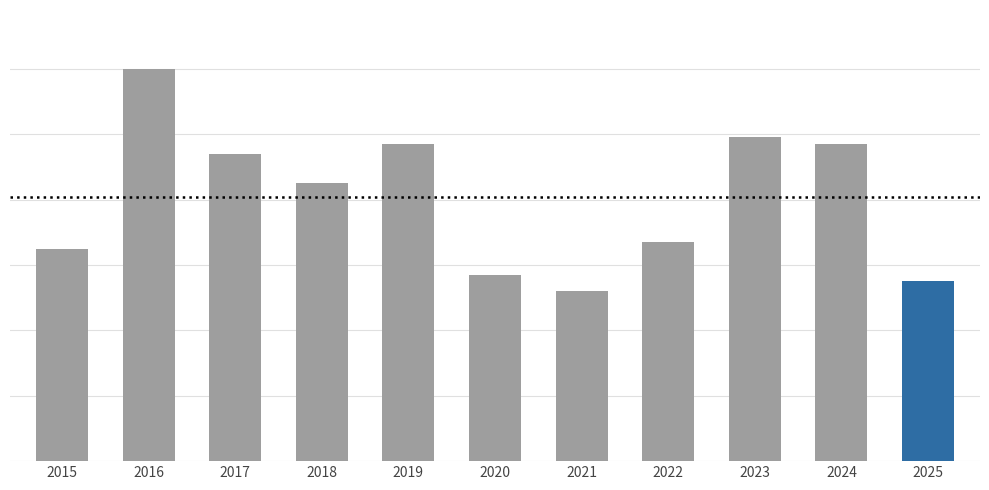

How many values are below 85?

5